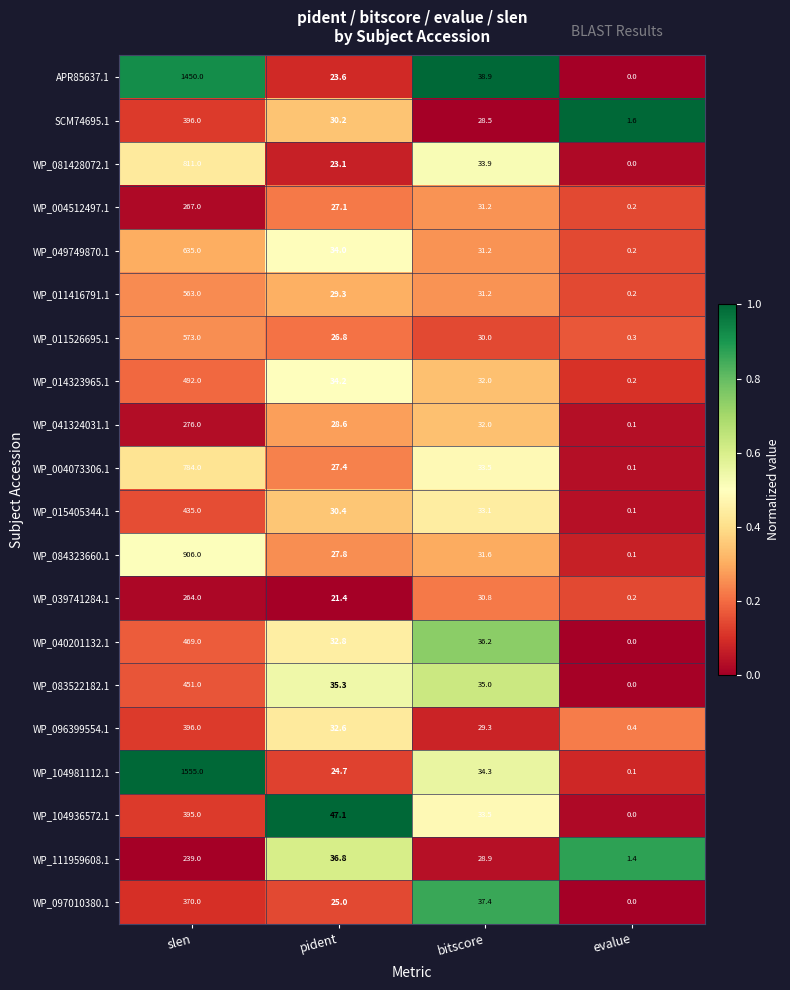

What is the difference between the second highest and minimum values in the WP_015405344.1 series?

33.0